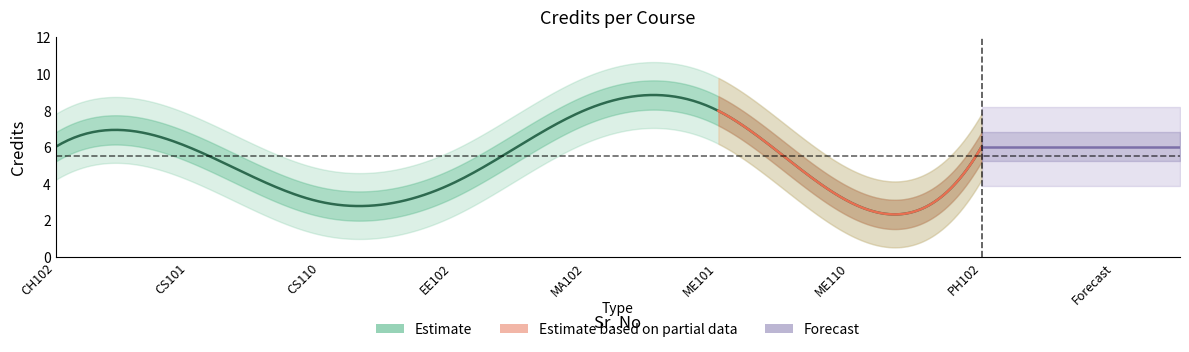

True or false: the data shows 2 at 7.

False